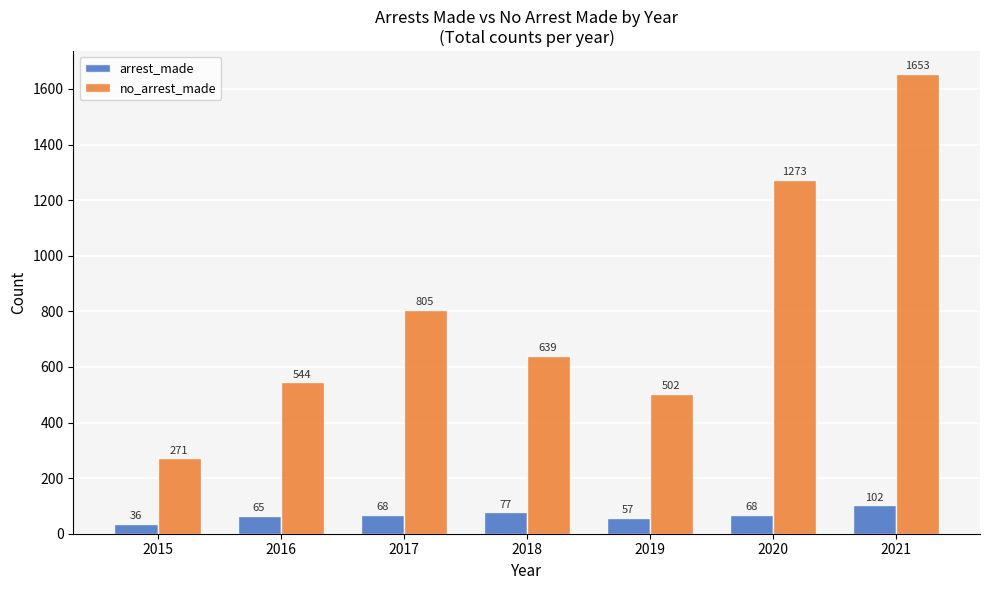

Is the value of arrest_made at 2020 greater than the value of no_arrest_made at 2017?

No